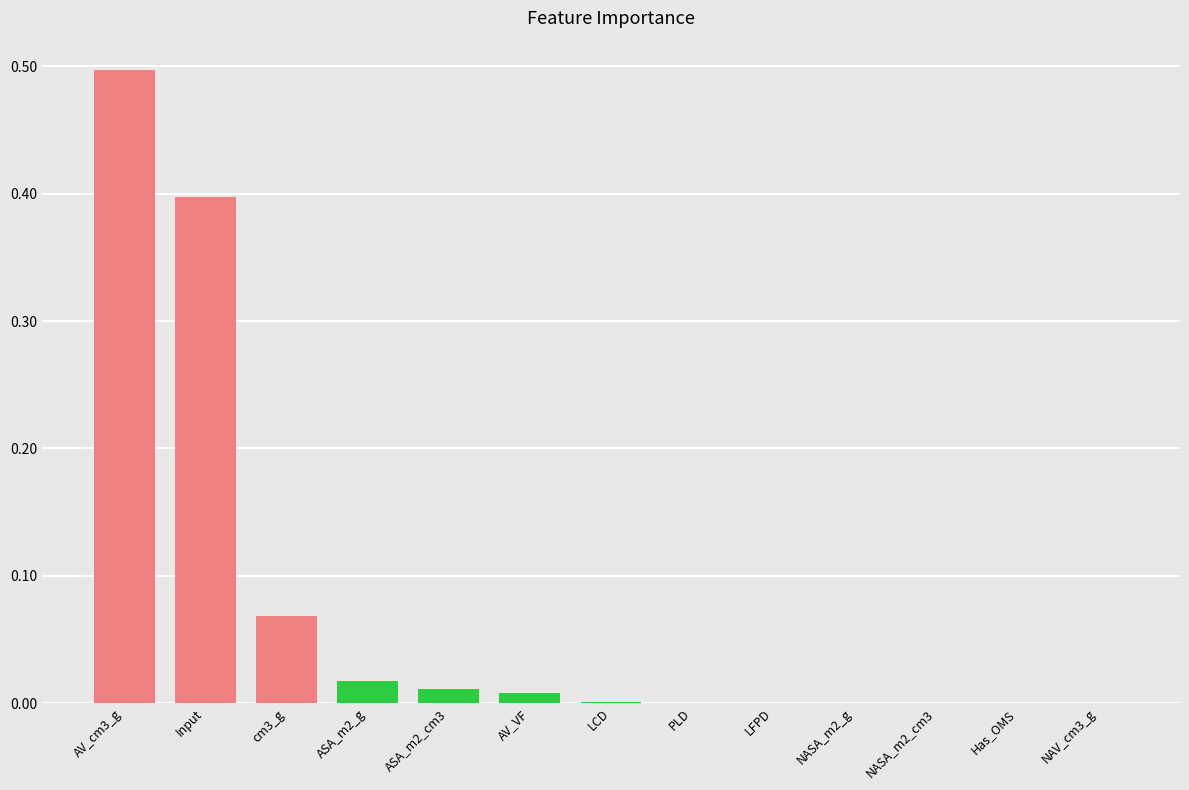

Which category has the highest value across all series?

AV_cm3_g